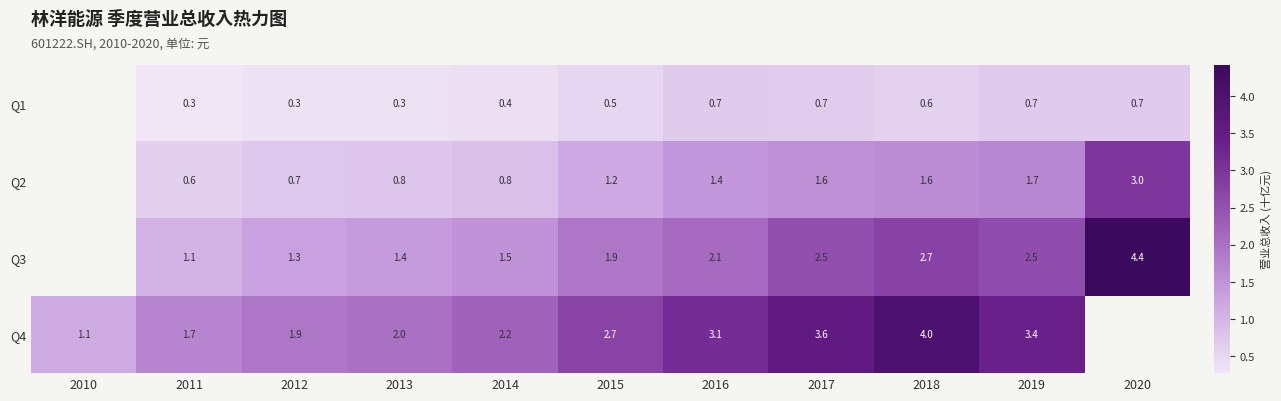

Count the Q2 values in the range 0 to 1.

4